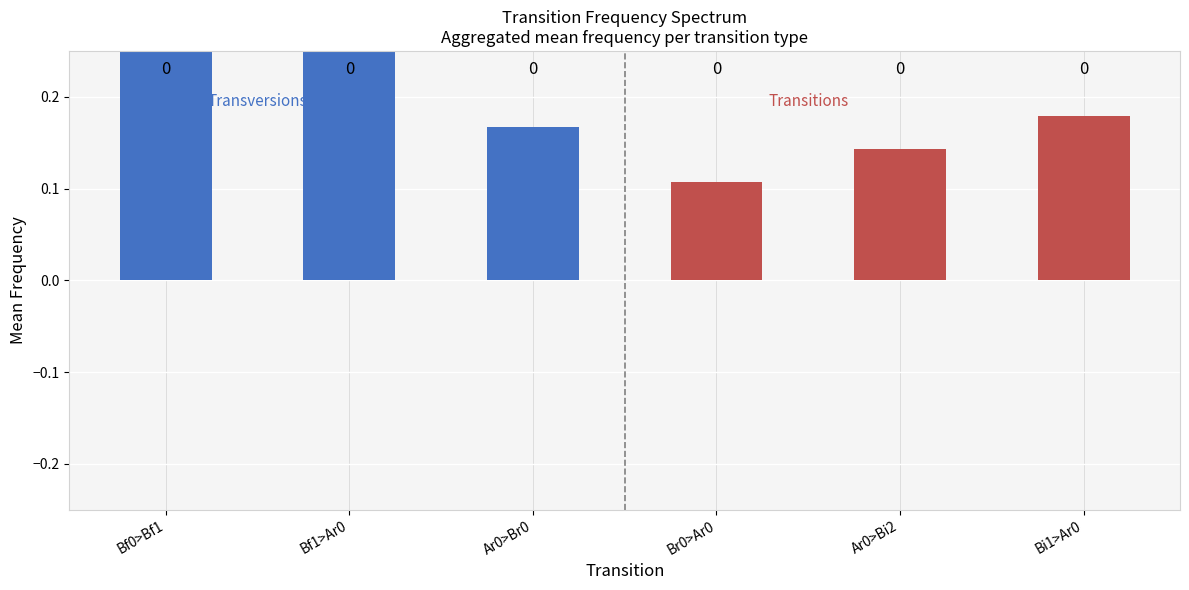

What is the label of the 3rd bar from the left?

Ar0>Br0